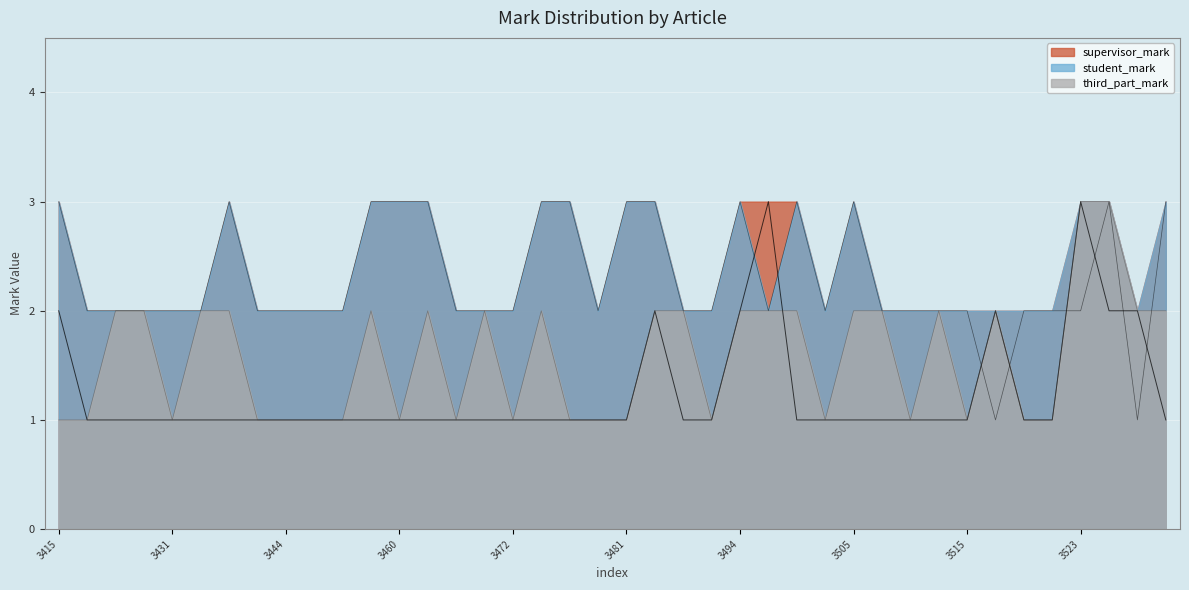

What is the value of the third_part_mark point at the 28th from the left?

1